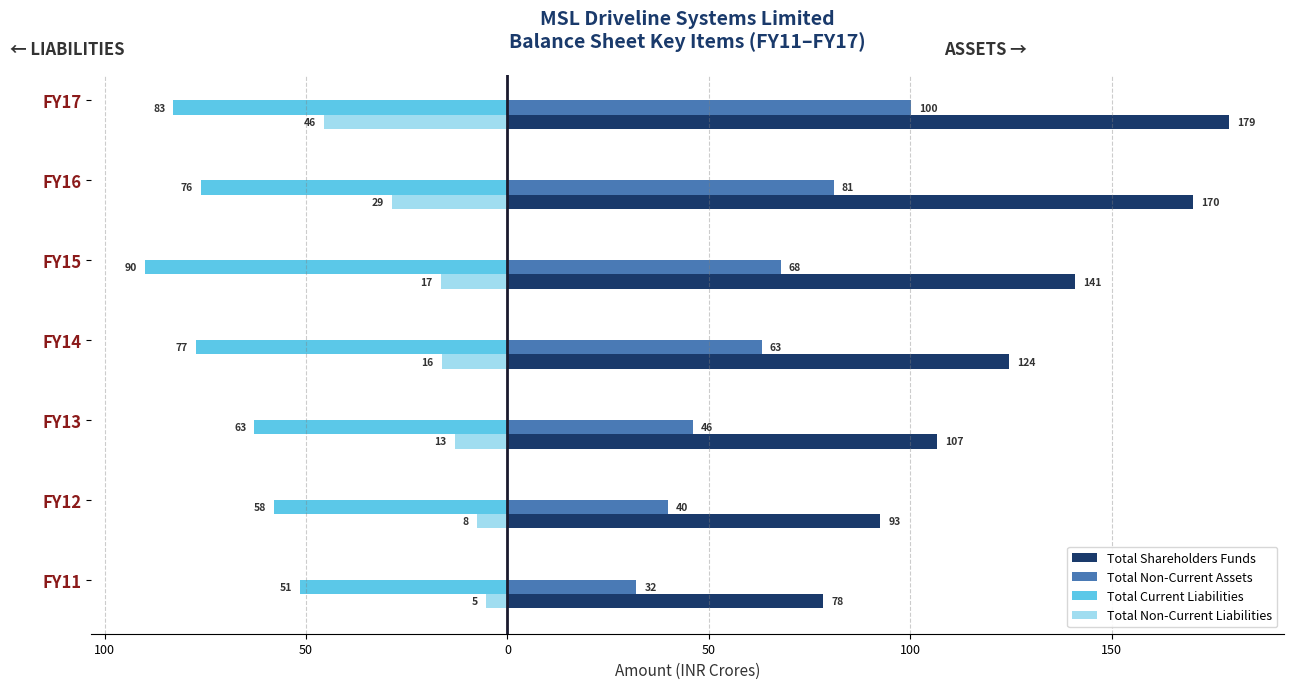

What are all the series names shown in the legend?

Total Shareholders Funds, Total Non-Current Assets, Total Current Liabilities, Total Non-Current Liabilities